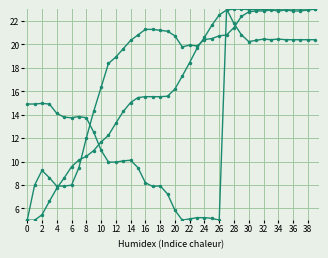

Is this an area chart (filled region under the line)?

No